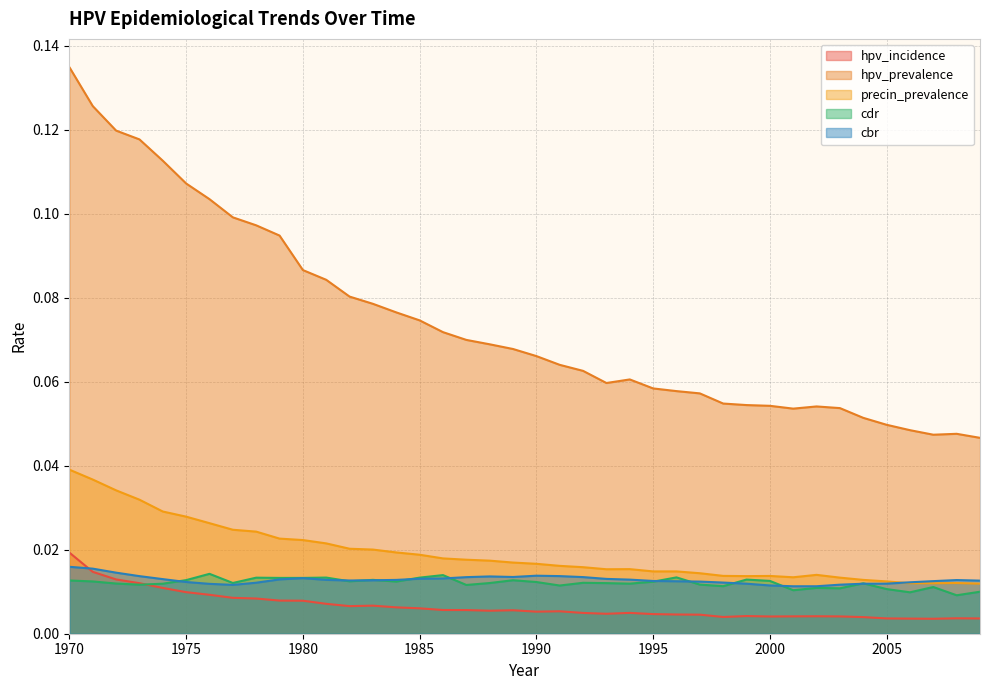

Reading right to left, extract all data points from this chart.

hpv_incidence: 2009=0.0	2008=0.0	2007=0.0	2006=0.0	2005=0.0	2004=0.0	2003=0.0	2002=0.0	2001=0.0	2000=0.0	1999=0.0	1998=0.0	1997=0.0	1996=0.0	1995=0.0	1994=0.0	1993=0.0	1992=0.0	1991=0.0	1990=0.0	1989=0.0	1988=0.0	1987=0.0	1986=0.0	1985=0.0	1984=0.0	1983=0.0	1982=0.0	1981=0.0	1980=0.0	1979=0.0	1978=0.0	1977=0.0	1976=0.0	1975=0.0	1974=0.0	1973=0.0	1972=0.0	1971=0.0	1970=0.0
hpv_prevalence: 2009=0.0	2008=0.0	2007=0.0	2006=0.0	2005=0.0	2004=0.1	2003=0.1	2002=0.1	2001=0.1	2000=0.1	1999=0.1	1998=0.1	1997=0.1	1996=0.1	1995=0.1	1994=0.1	1993=0.1	1992=0.1	1991=0.1	1990=0.1	1989=0.1	1988=0.1	1987=0.1	1986=0.1	1985=0.1	1984=0.1	1983=0.1	1982=0.1	1981=0.1	1980=0.1	1979=0.1	1978=0.1	1977=0.1	1976=0.1	1975=0.1	1974=0.1	1973=0.1	1972=0.1	1971=0.1	1970=0.1
precin_prevalence: 2009=0.0	2008=0.0	2007=0.0	2006=0.0	2005=0.0	2004=0.0	2003=0.0	2002=0.0	2001=0.0	2000=0.0	1999=0.0	1998=0.0	1997=0.0	1996=0.0	1995=0.0	1994=0.0	1993=0.0	1992=0.0	1991=0.0	1990=0.0	1989=0.0	1988=0.0	1987=0.0	1986=0.0	1985=0.0	1984=0.0	1983=0.0	1982=0.0	1981=0.0	1980=0.0	1979=0.0	1978=0.0	1977=0.0	1976=0.0	1975=0.0	1974=0.0	1973=0.0	1972=0.0	1971=0.0	1970=0.0
cdr: 2009=0.0	2008=0.0	2007=0.0	2006=0.0	2005=0.0	2004=0.0	2003=0.0	2002=0.0	2001=0.0	2000=0.0	1999=0.0	1998=0.0	1997=0.0	1996=0.0	1995=0.0	1994=0.0	1993=0.0	1992=0.0	1991=0.0	1990=0.0	1989=0.0	1988=0.0	1987=0.0	1986=0.0	1985=0.0	1984=0.0	1983=0.0	1982=0.0	1981=0.0	1980=0.0	1979=0.0	1978=0.0	1977=0.0	1976=0.0	1975=0.0	1974=0.0	1973=0.0	1972=0.0	1971=0.0	1970=0.0
cbr: 2009=0.0	2008=0.0	2007=0.0	2006=0.0	2005=0.0	2004=0.0	2003=0.0	2002=0.0	2001=0.0	2000=0.0	1999=0.0	1998=0.0	1997=0.0	1996=0.0	1995=0.0	1994=0.0	1993=0.0	1992=0.0	1991=0.0	1990=0.0	1989=0.0	1988=0.0	1987=0.0	1986=0.0	1985=0.0	1984=0.0	1983=0.0	1982=0.0	1981=0.0	1980=0.0	1979=0.0	1978=0.0	1977=0.0	1976=0.0	1975=0.0	1974=0.0	1973=0.0	1972=0.0	1971=0.0	1970=0.0